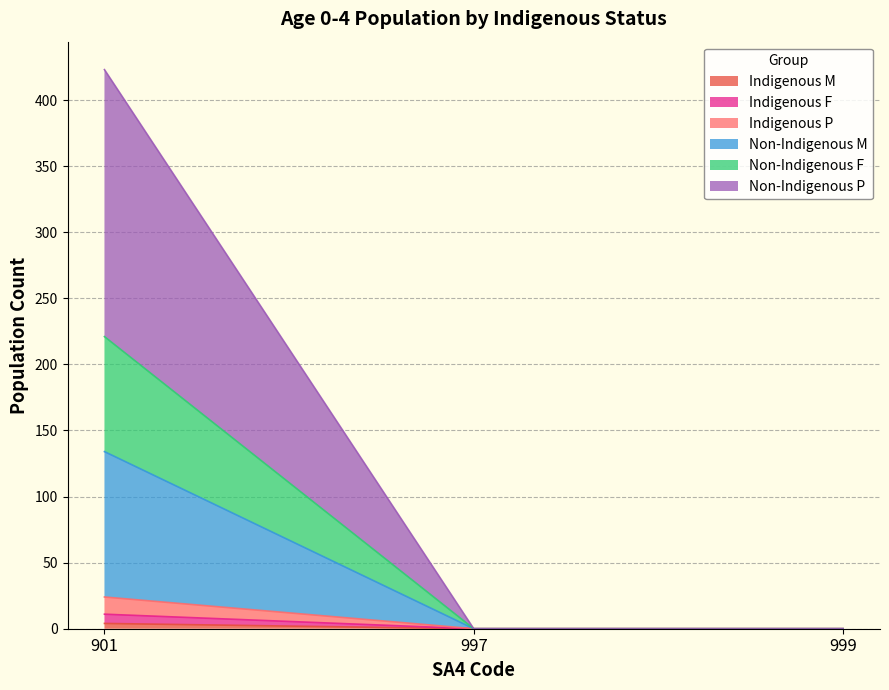

At how many categories does at least one series exceed 217?

1